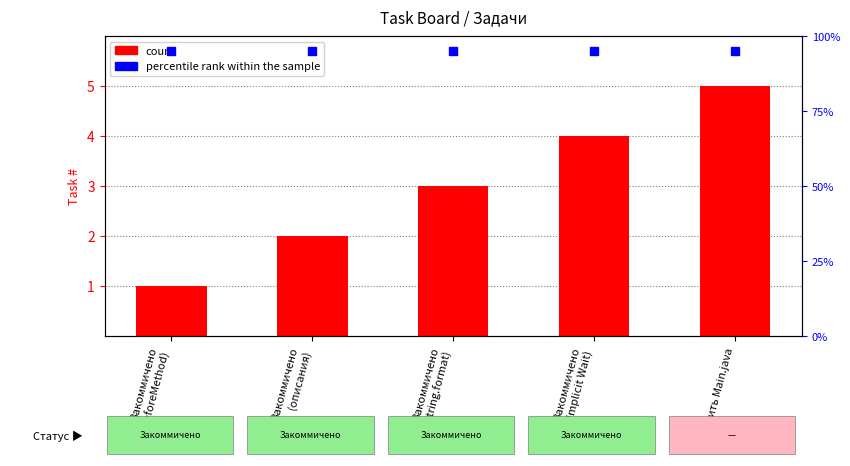

Between Закоммичено
(Implicit Wait) and Закоммичено
(BeforeMethod), which is larger?

Закоммичено
(Implicit Wait)